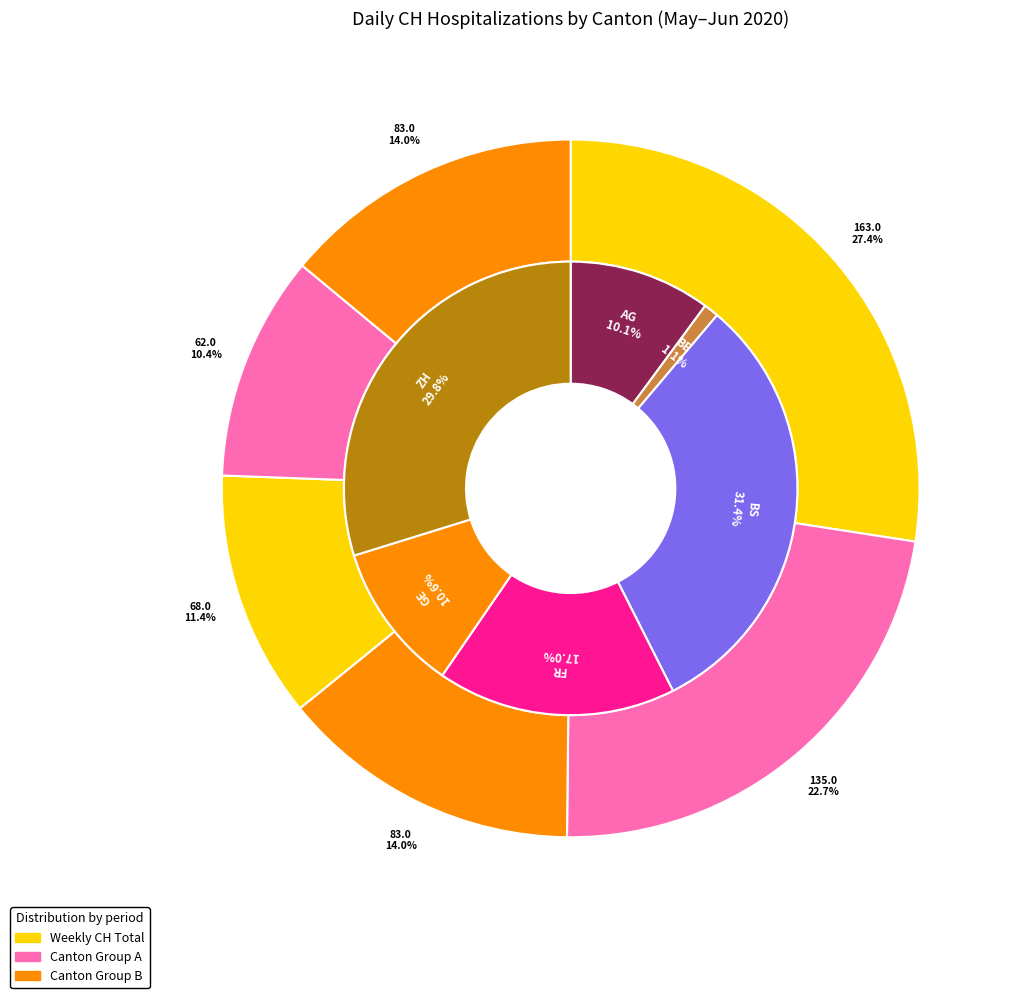

Is 2020-06-24 the majority of the pie?

No